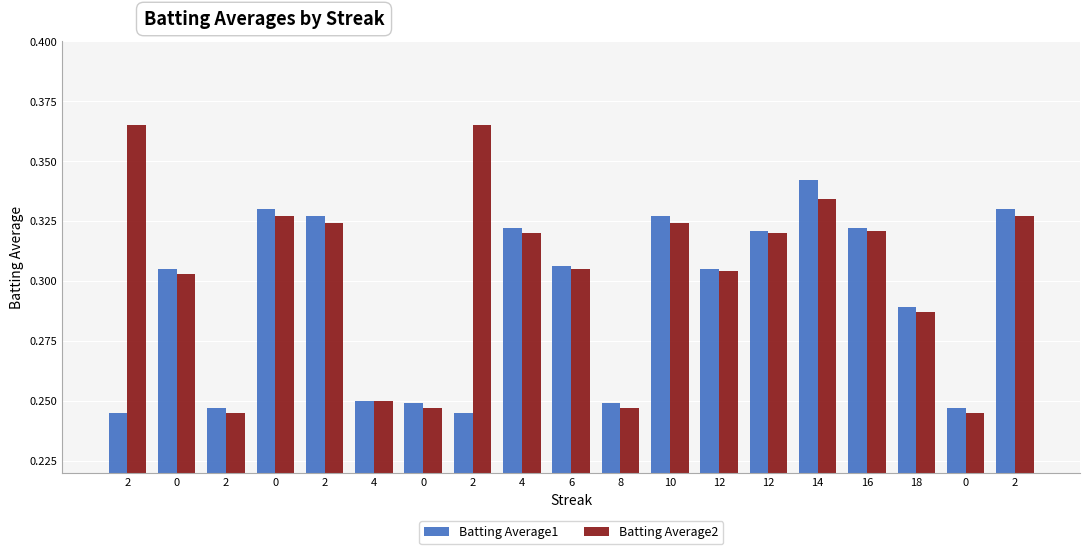

What is the sum of all Batting Average1 values?

5.6